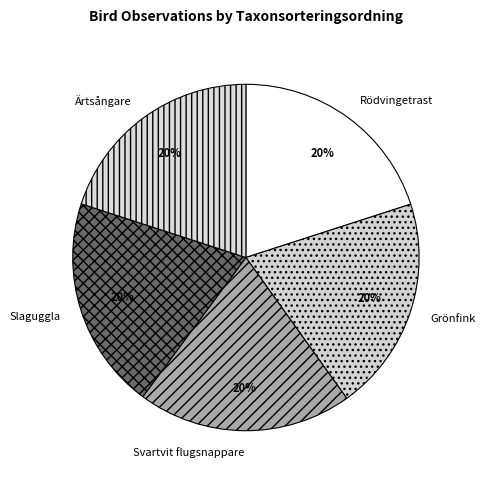

What percentage is the Grönfink slice, to the nearest percent?

20%